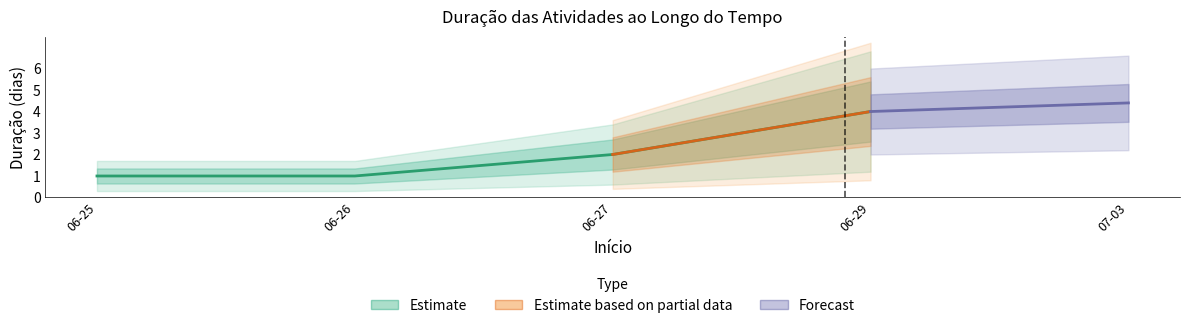

What is the minimum value shown in the chart?

1